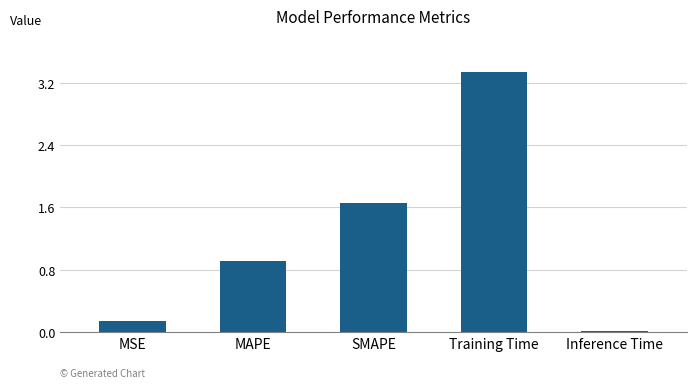

True or false: the data shows 0.9 at MAPE.

True